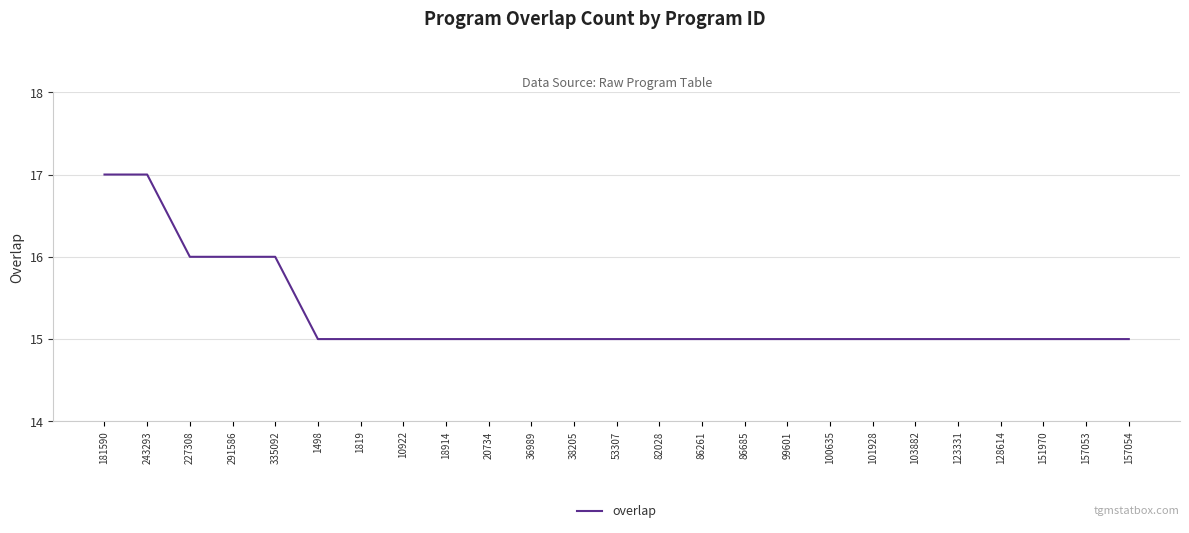

What is the smallest value displayed?

15